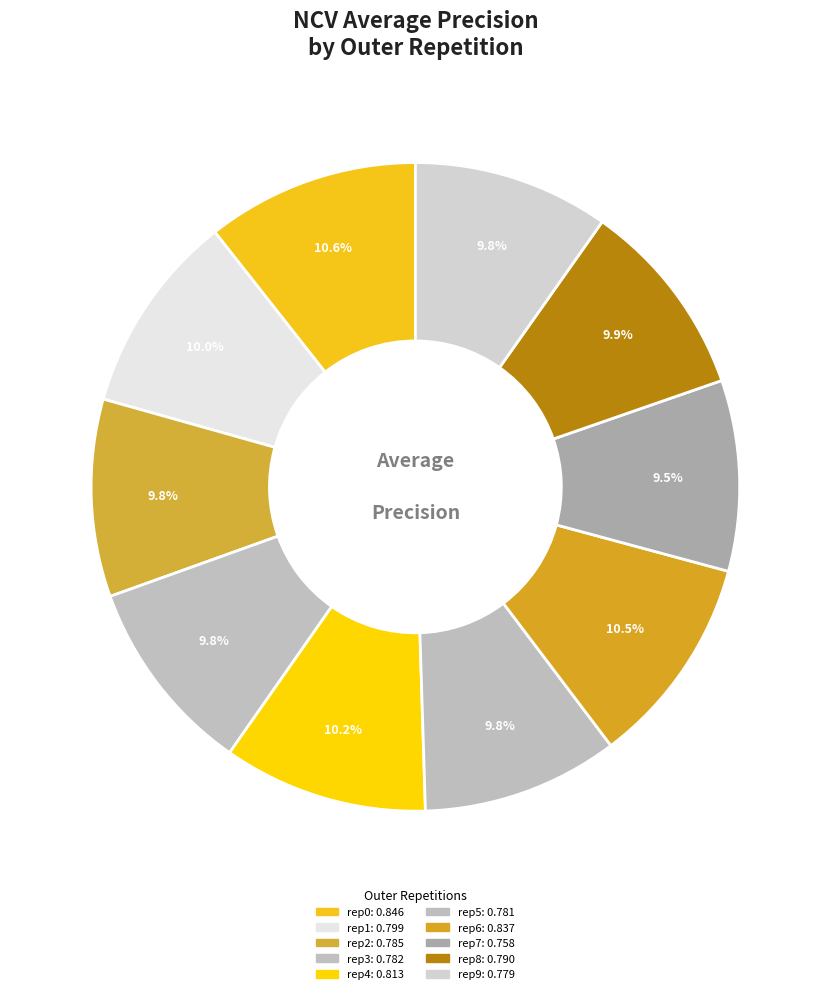

How many segments does this pie chart have?

10